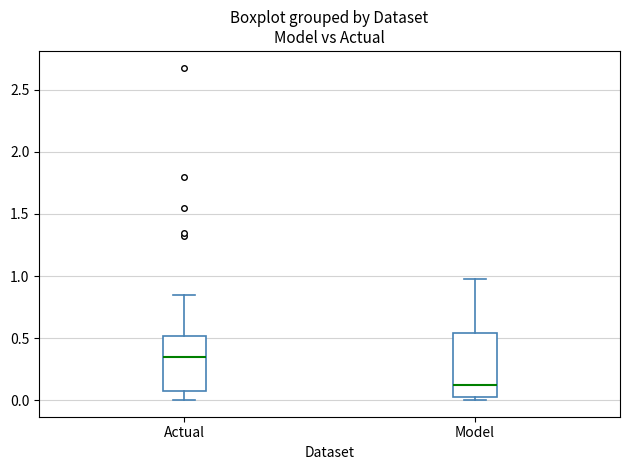

Which box has the lowest median line?

Model